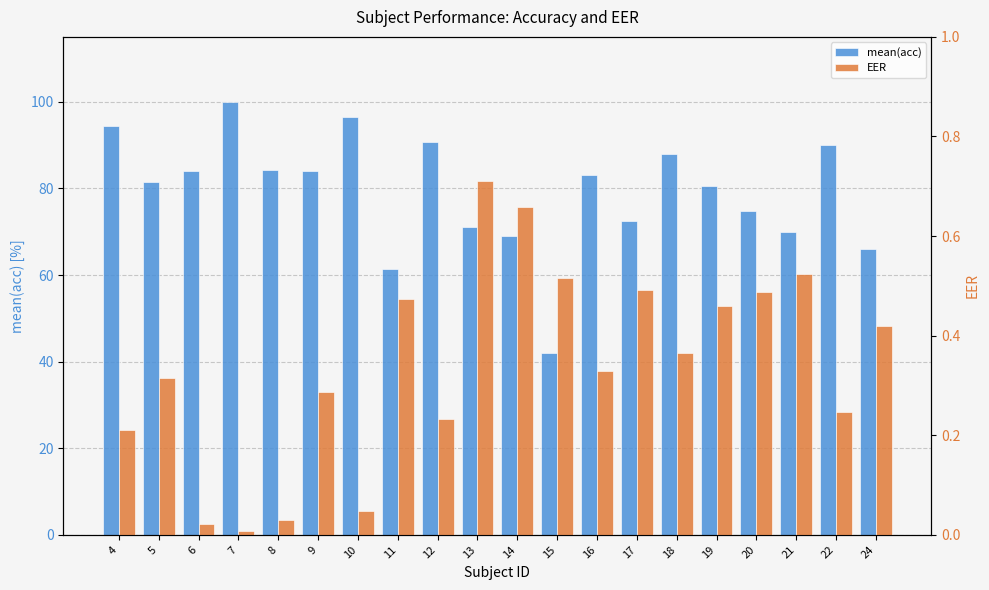

What is the sum of the EER values at 14 and 7?

0.7